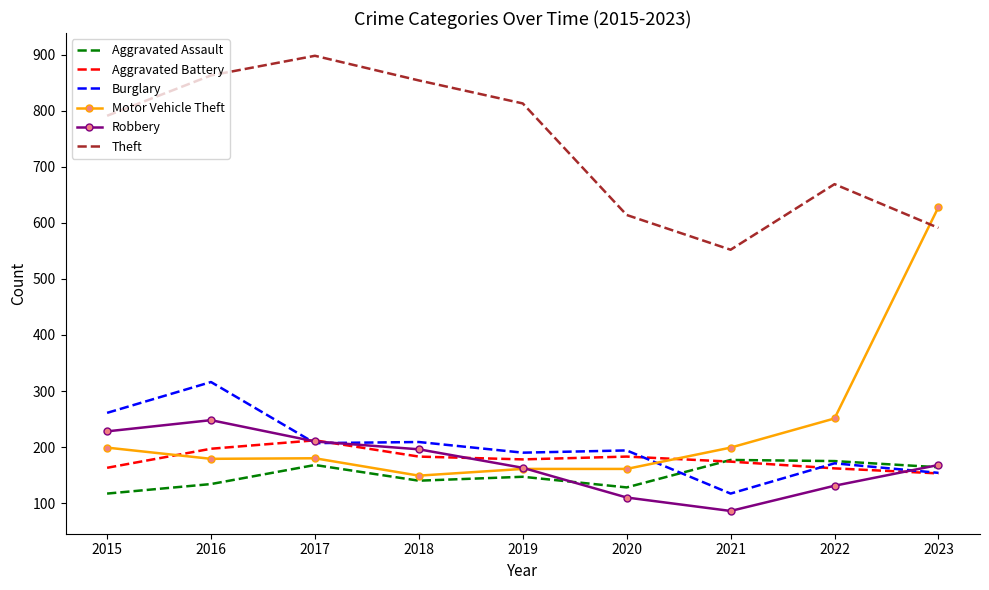

How many times do Motor Vehicle Theft and Burglary cross each other?

1